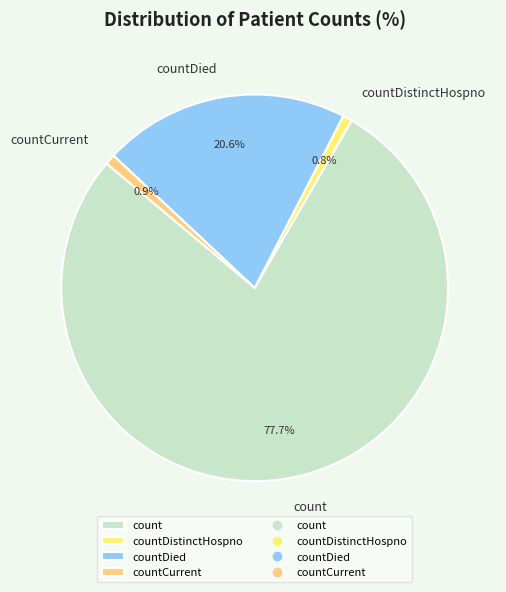

What is the majority slice?

count